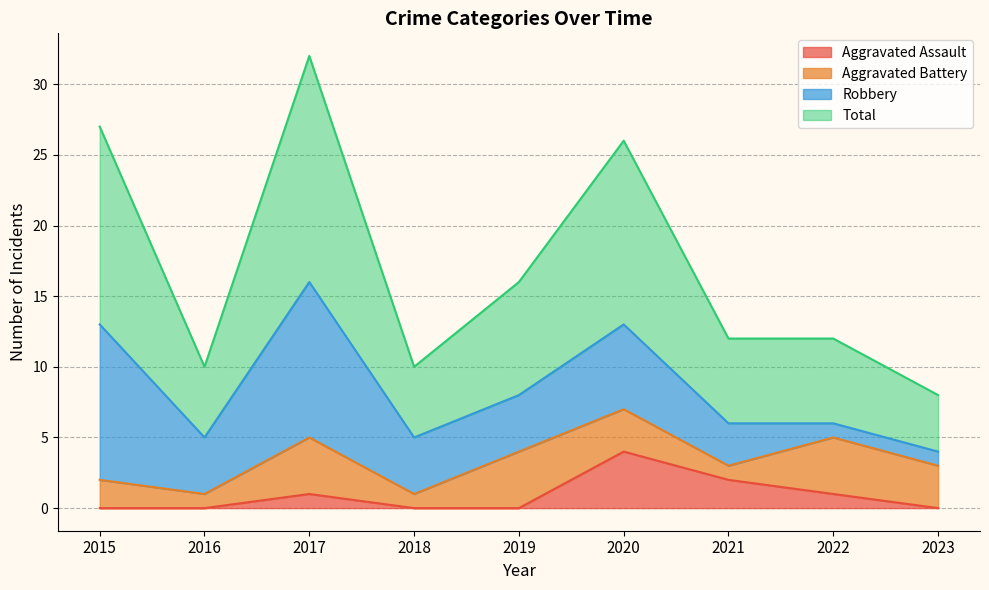

What is the approximate value of Total at 2019?

16